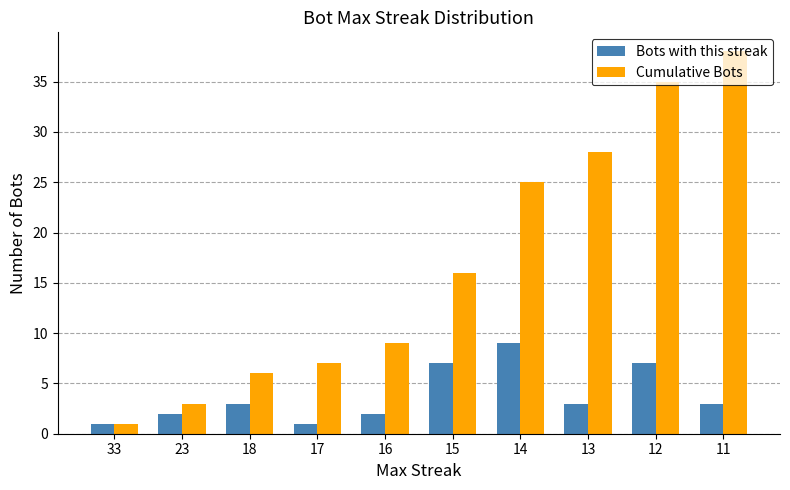

Between 33 and 17, which series saw the biggest shift?

Cumulative Bots